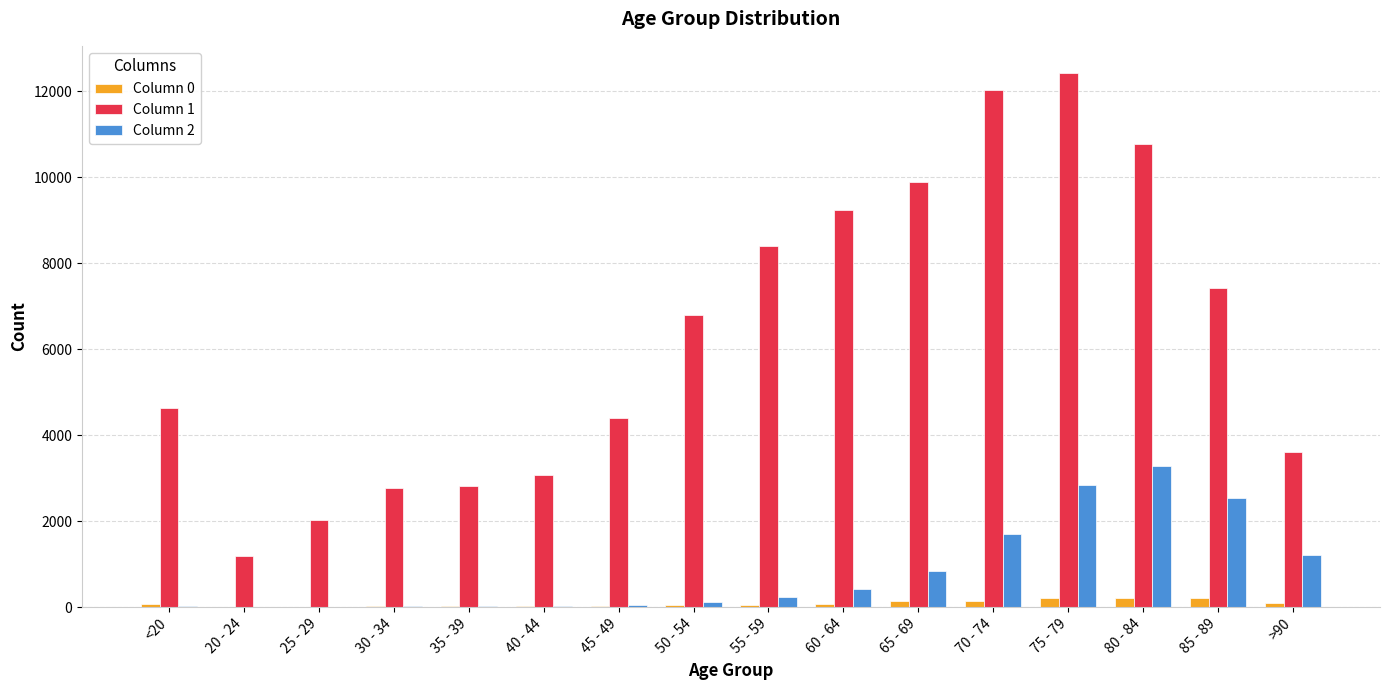

Is the value of Column 1 at >90 greater than the value of Column 0 at 75 - 79?

Yes